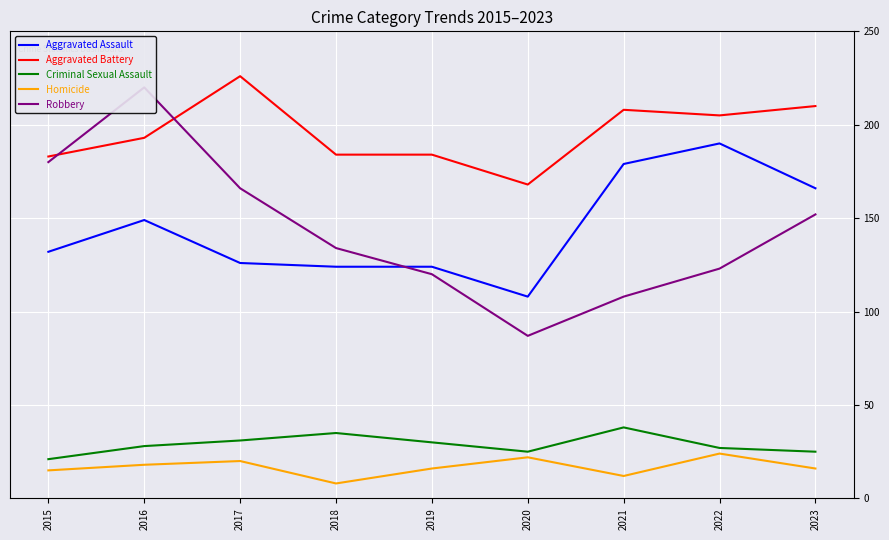

Reading left to right, transcribe all the data shown in this chart.

Aggravated Assault: 132	149	126	124	124	108	179	190	166
Aggravated Battery: 183	193	226	184	184	168	208	205	210
Criminal Sexual Assault: 21	28	31	35	30	25	38	27	25
Homicide: 15	18	20	8	16	22	12	24	16
Robbery: 180	220	166	134	120	87	108	123	152